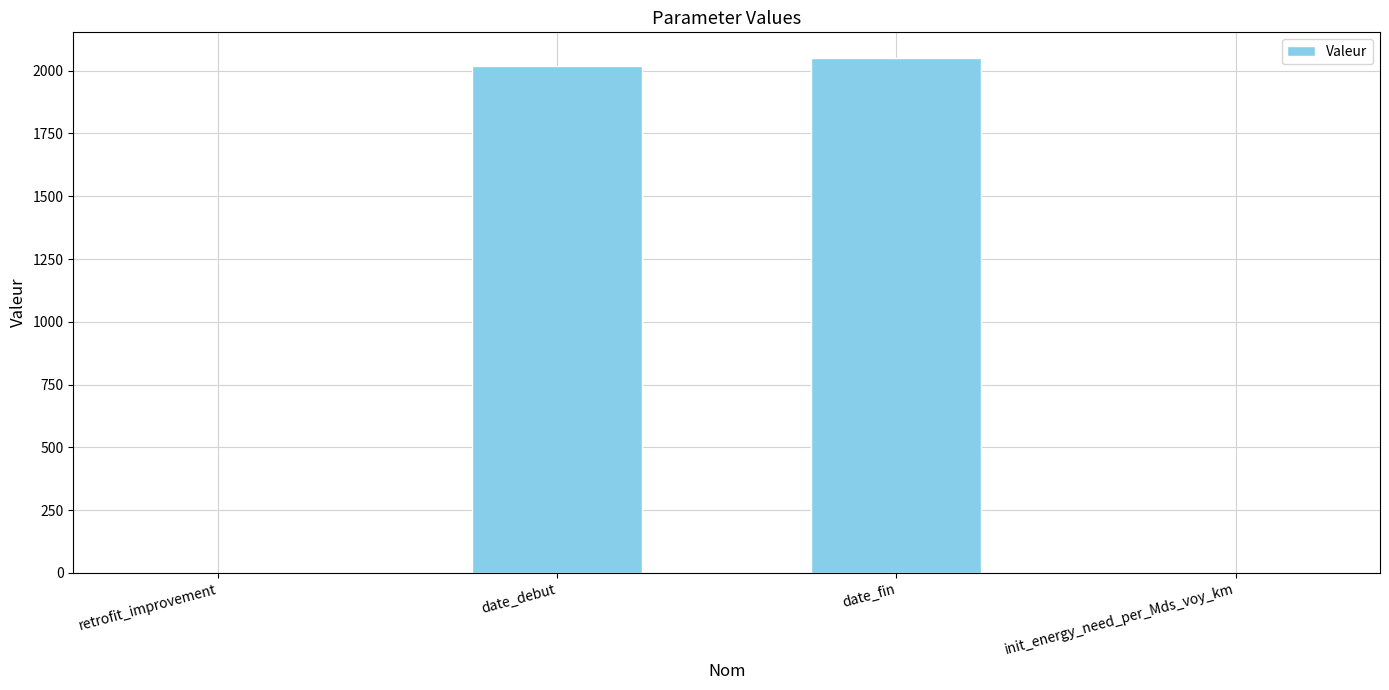

What is the maximum value shown in the chart?

2050.0